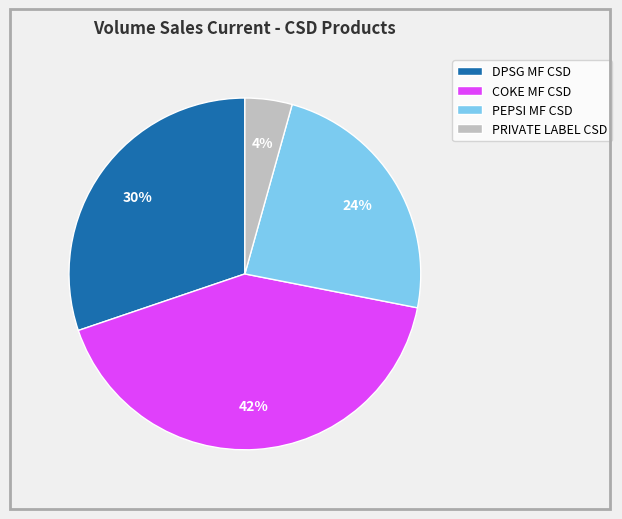

Is DPSG MF CSD the majority of the pie?

No